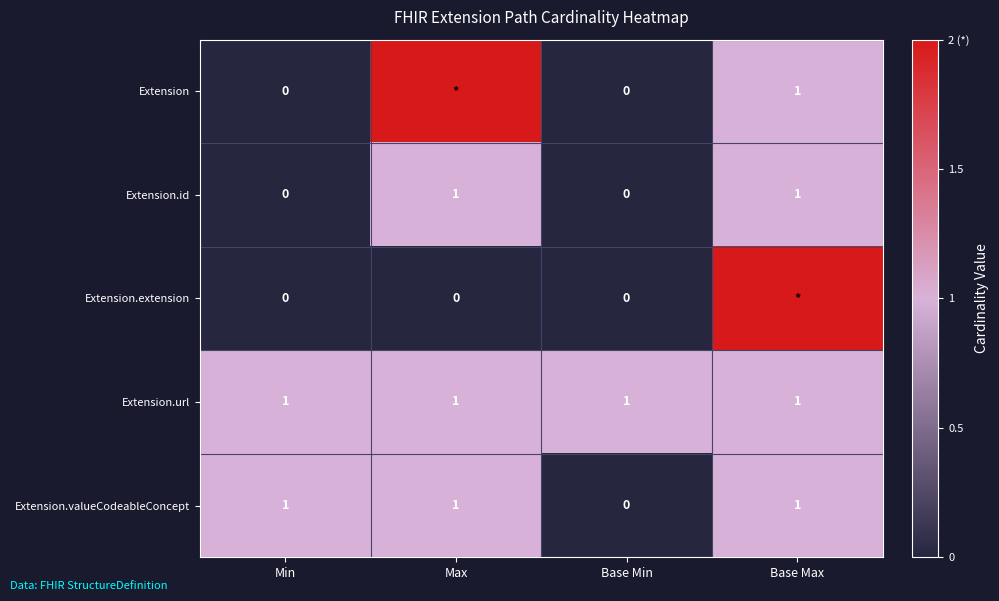

Which has a higher value, Min or Base Min?

Min